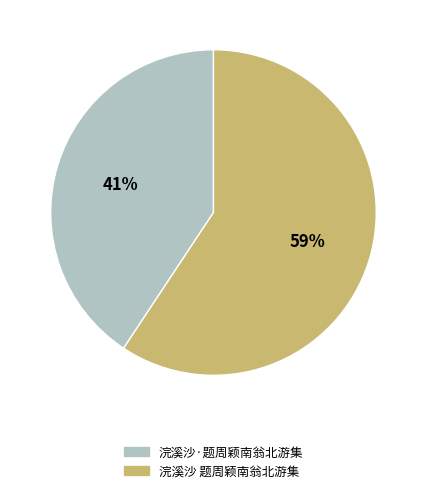

Which slice is the smallest?

浣溪沙·题周颖南翁北游集